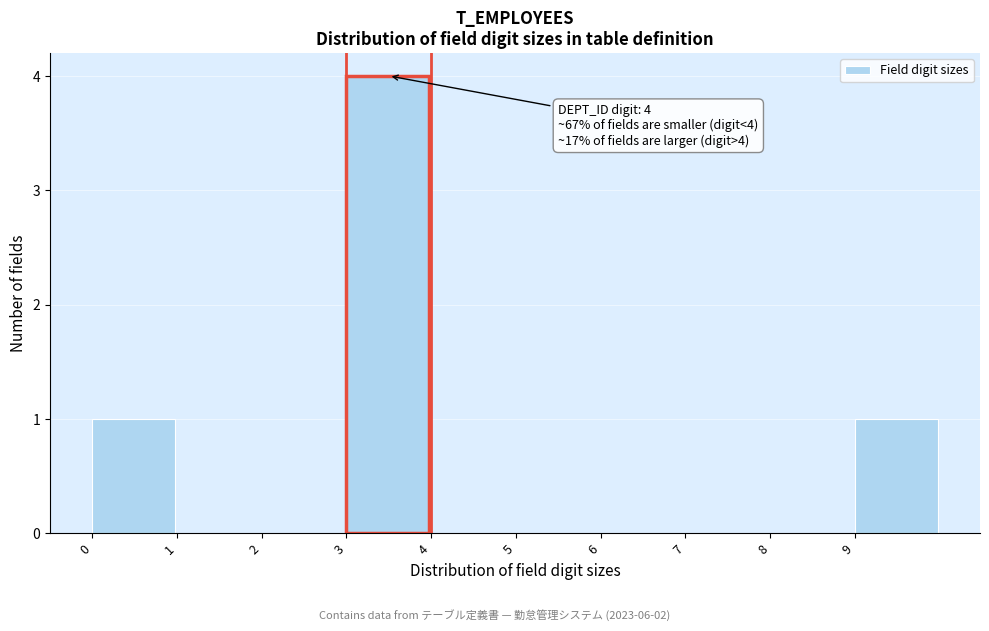

Reading left to right, what are all the values shown in this chart?

0=1	1=0	2=0	3=4	4=0	5=0	6=0	7=0	8=0	9=1